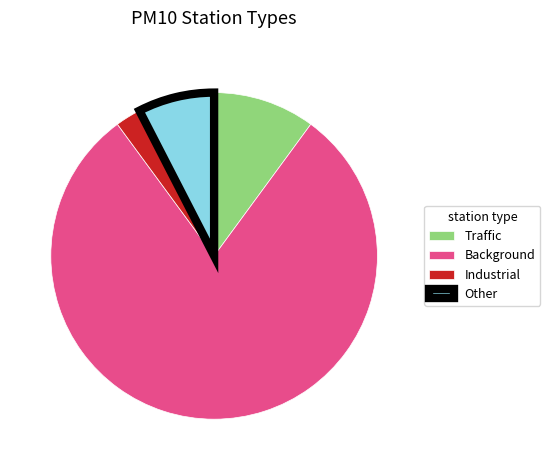

Which category accounts for the majority?

Background